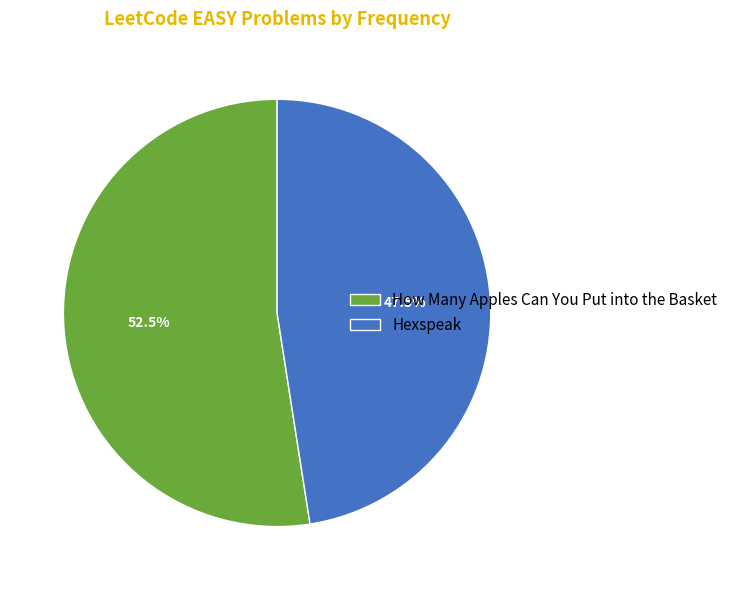

Is it true that Hexspeak is 34% of the pie?

False